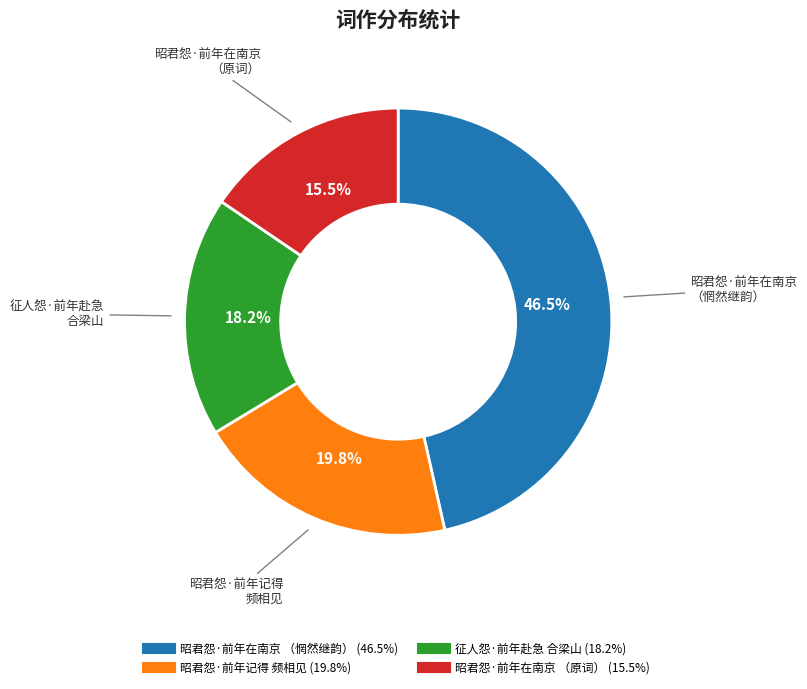

Does any single category account for the majority?

No